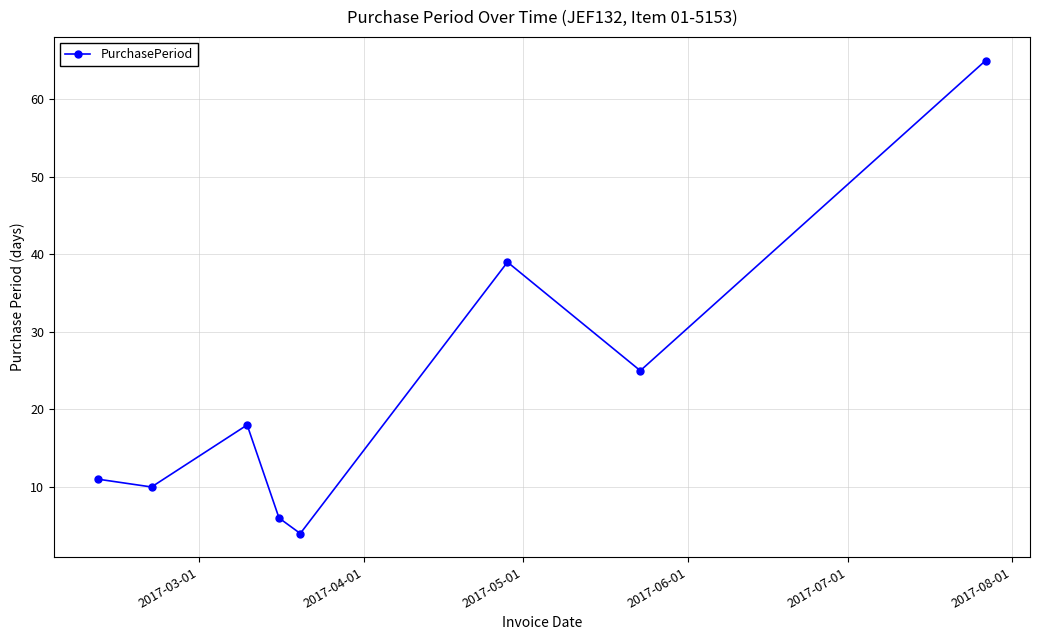

Reading left to right, transcribe all the data shown in this chart.

11	10	18	6	4	39	25	65